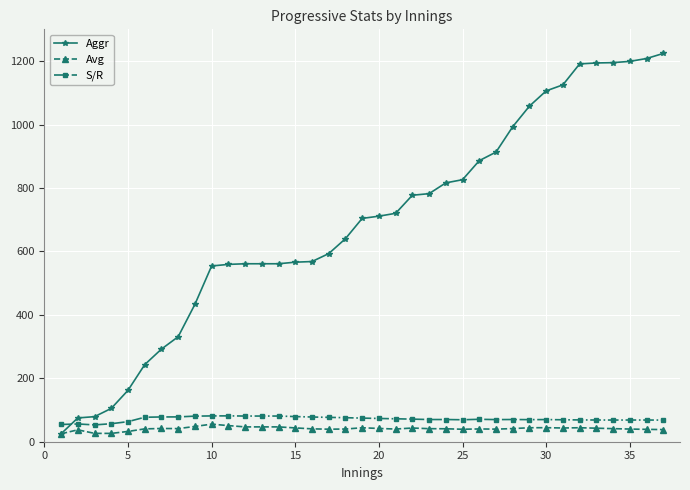

Which series has the largest total across all categories?

Aggr